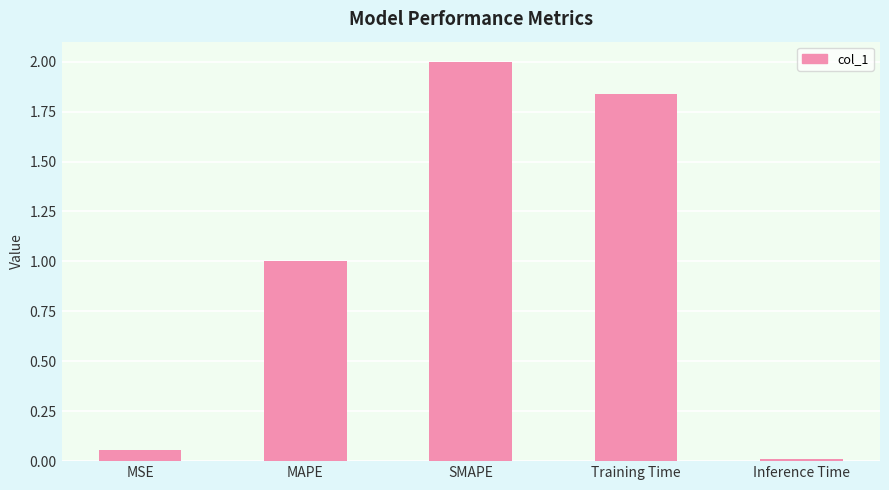

Rank the categories by value from highest to lowest.

SMAPE, Training Time, MAPE, MSE, Inference Time